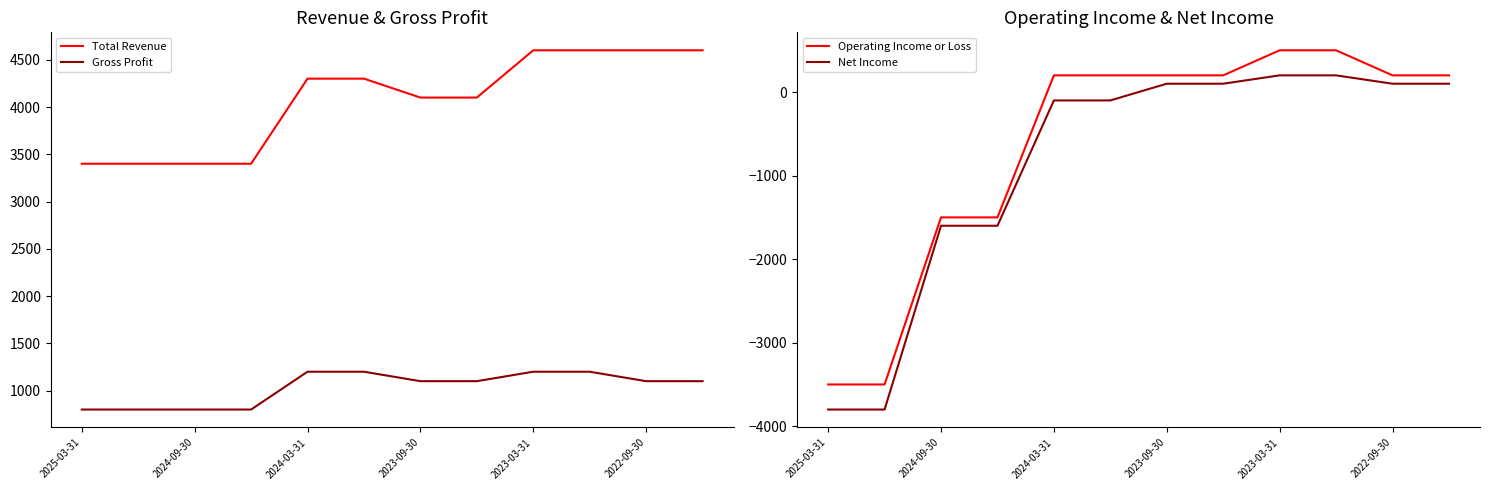

What is the highest value of the Net Income series?

200